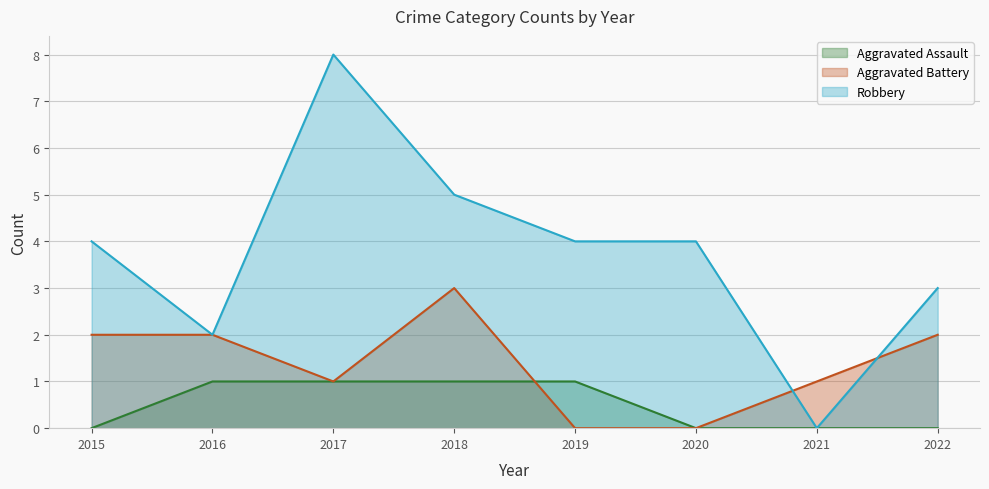

Between 2017 and 2019, which series saw the biggest shift?

Robbery